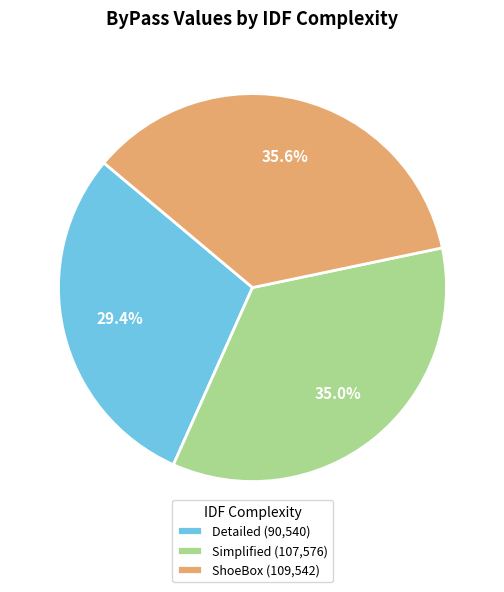

Rank the categories by value from lowest to highest.

Detailed (90,540), Simplified (107,576), ShoeBox (109,542)